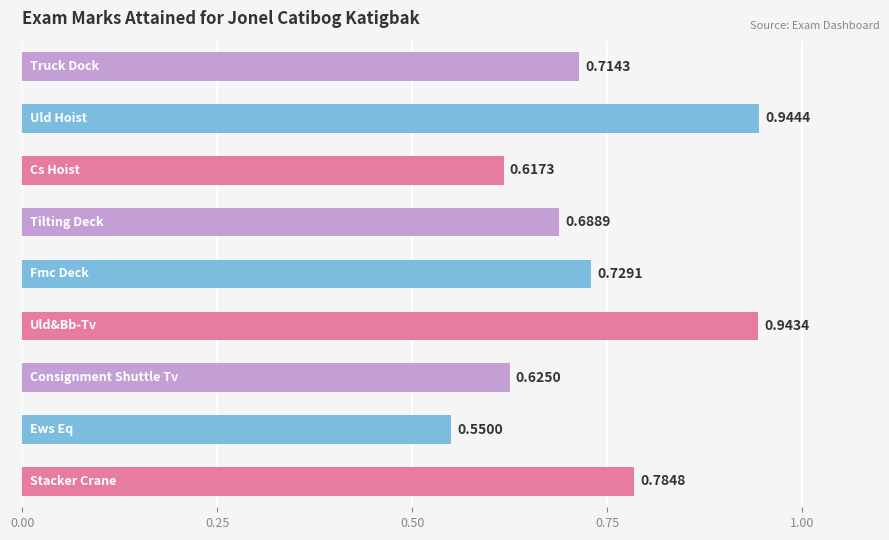

What is the difference between the second highest and second lowest values?

0.3